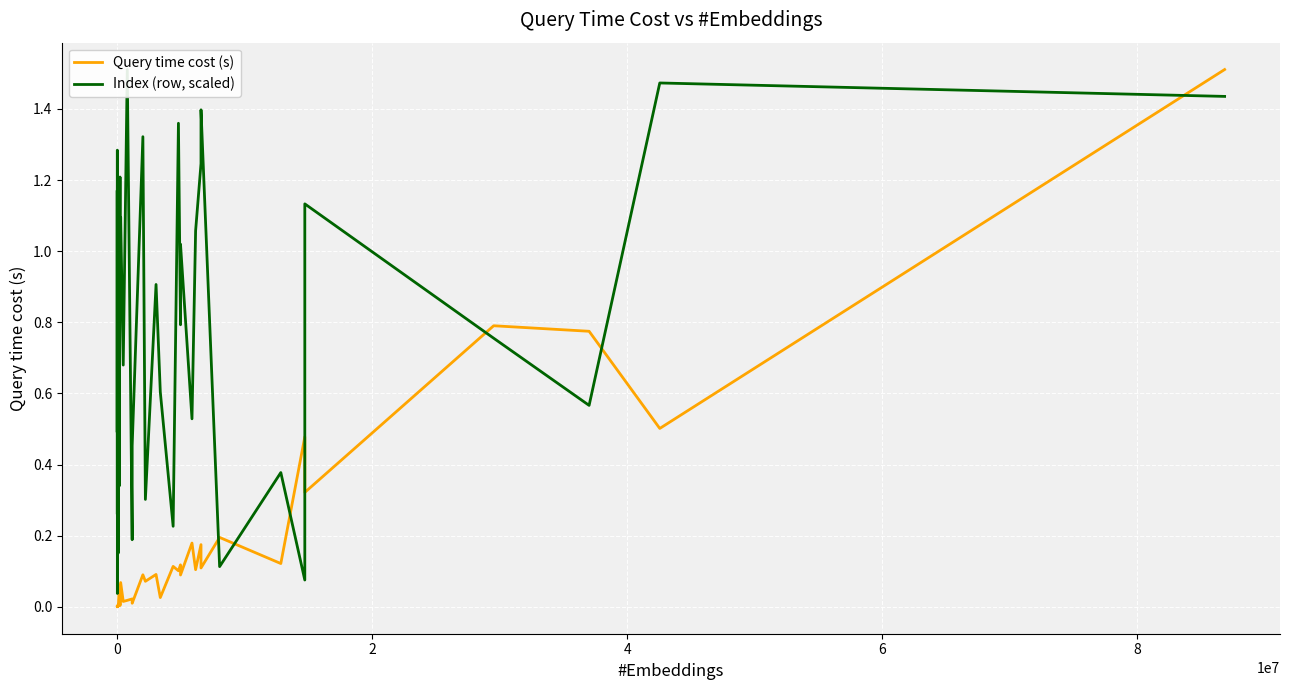

The value of Query time cost (s) at 6 is 0.0. True or false?

False